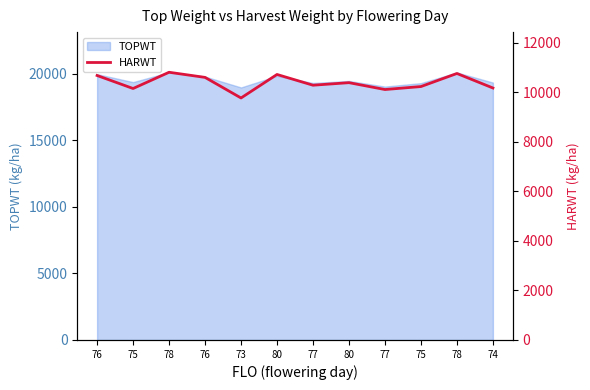

The value at 80 is 10722. True or false?

True